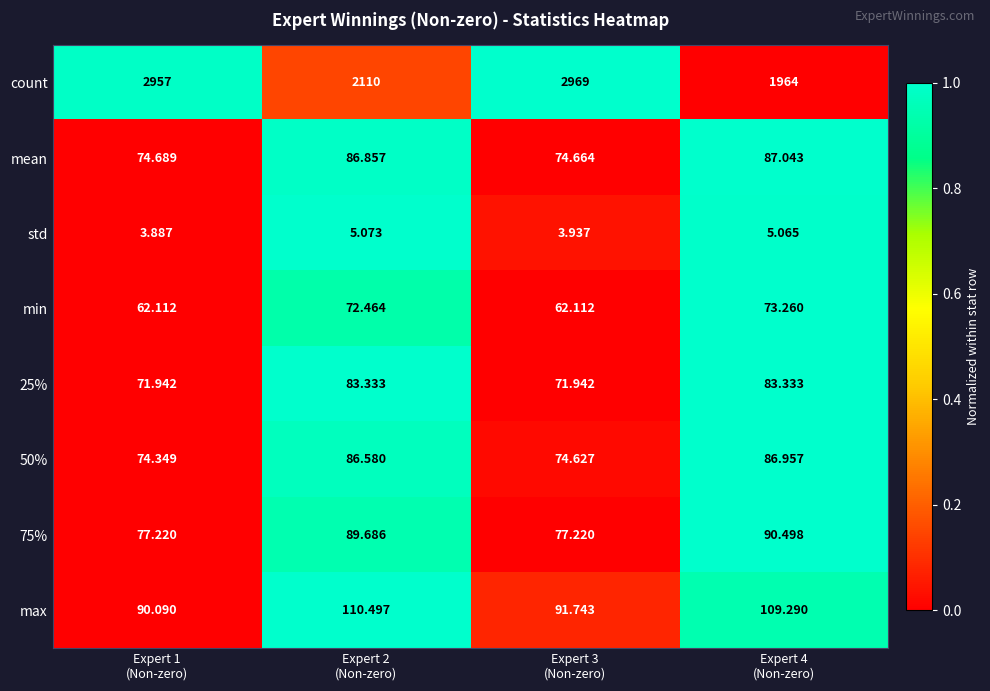

Which series has the largest range (max minus min)?

count